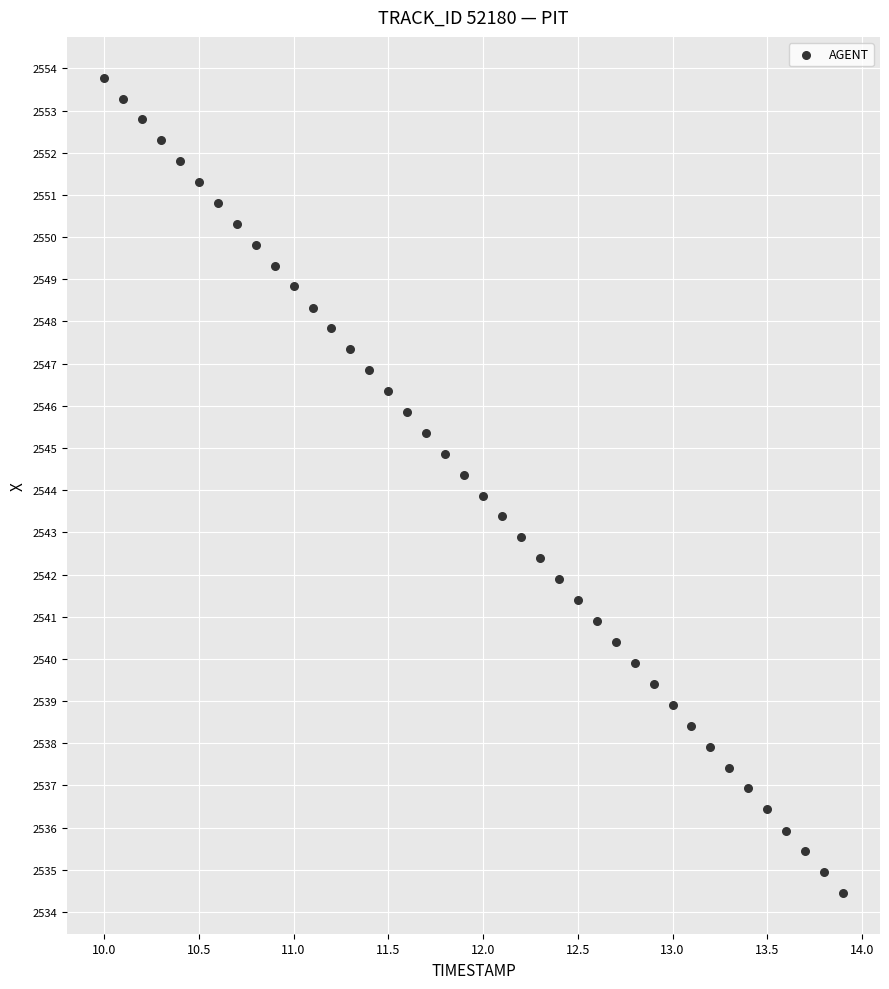

What is the range of X values (max minus min)?

3.9